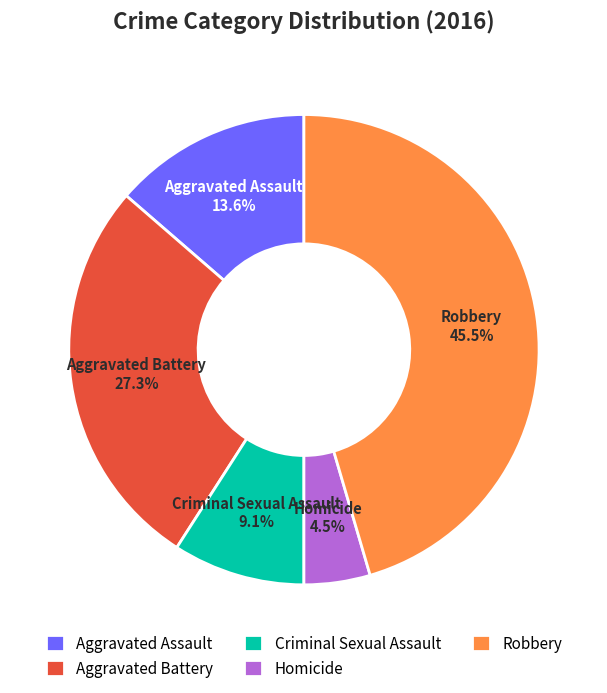

What percentage is the Aggravated Battery slice, to the nearest percent?

27%